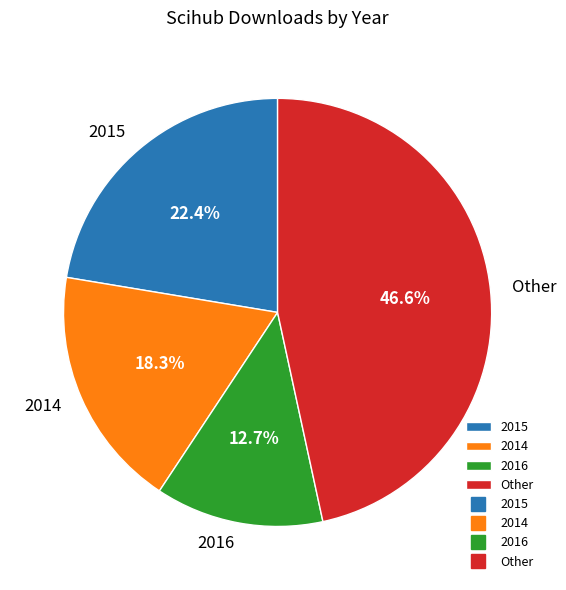

Which category has the smallest portion of the pie?

2016